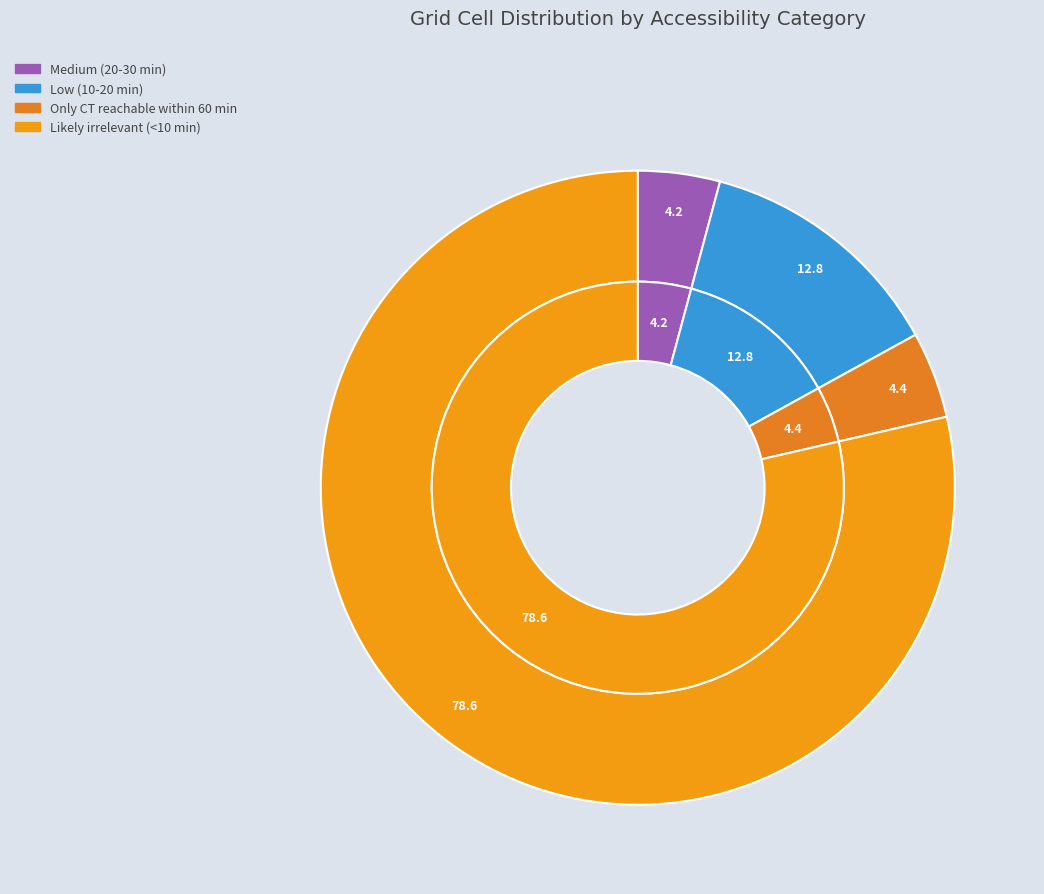

What is the total percentage of Only CT reachable within 60 min and Likely irrelevant (<10 min)?

83.0%